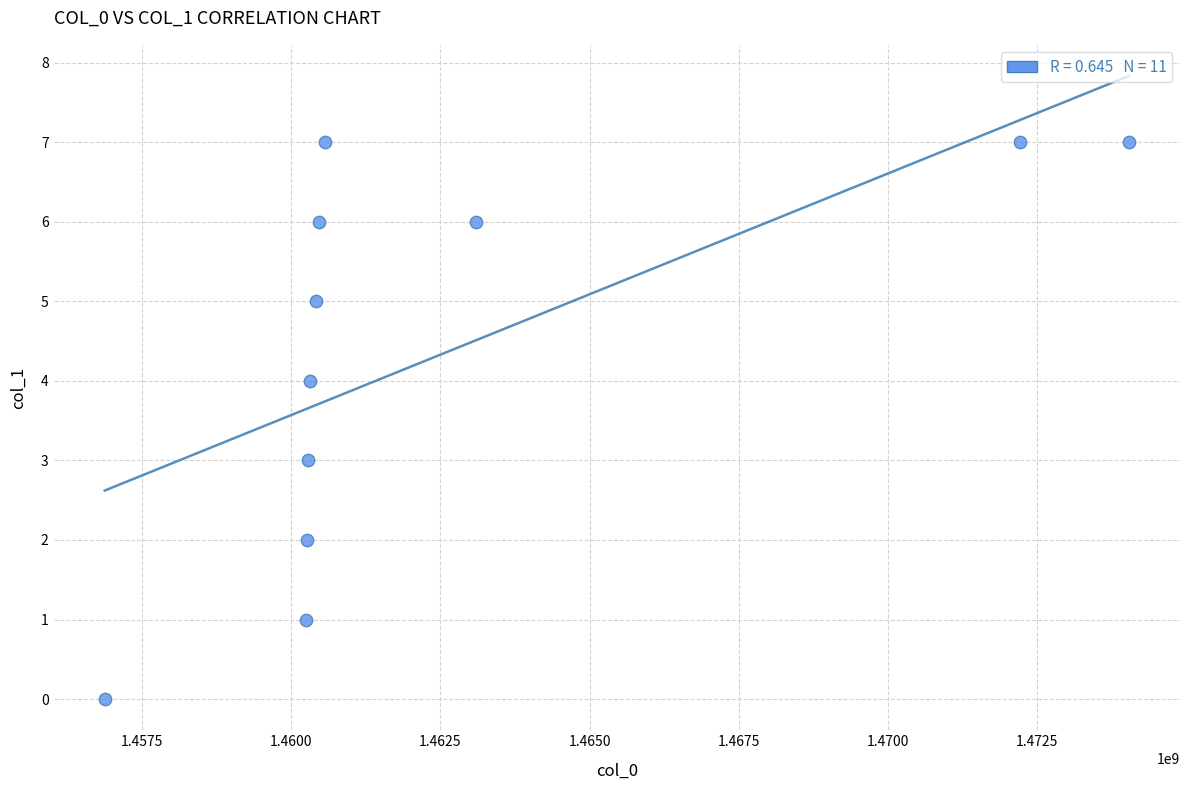

What is the average Y value?

4